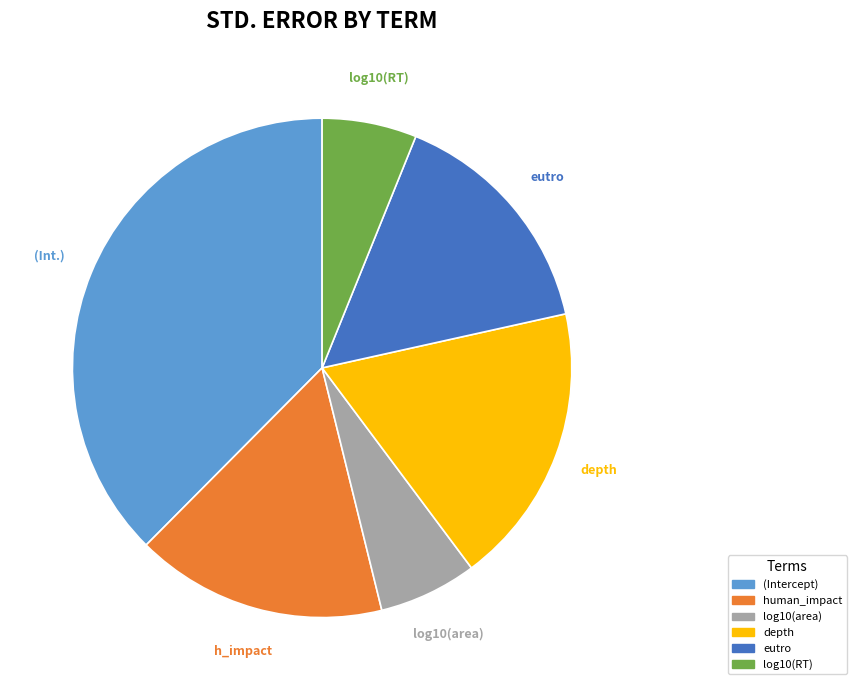

Which slice is the largest?

(Intercept)